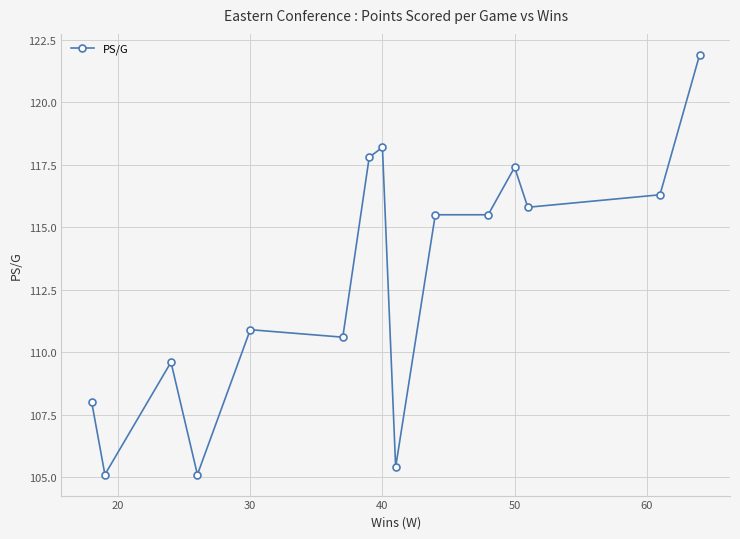

How many interior local valleys (lower than both neighbors) does the data have?

5